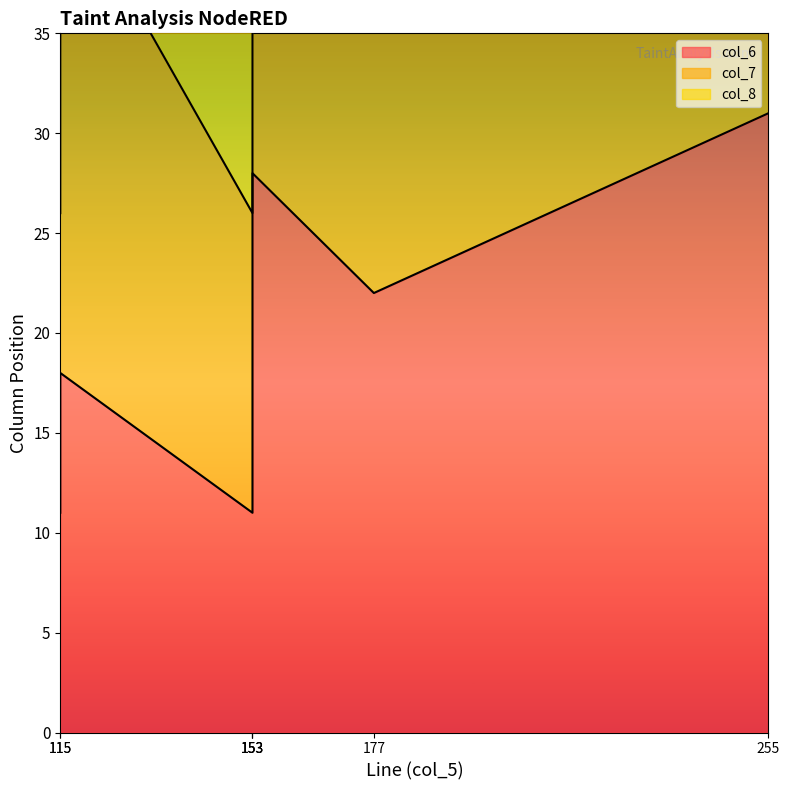

True or false: col_7 has more than 1 points higher than both neighbors.

True